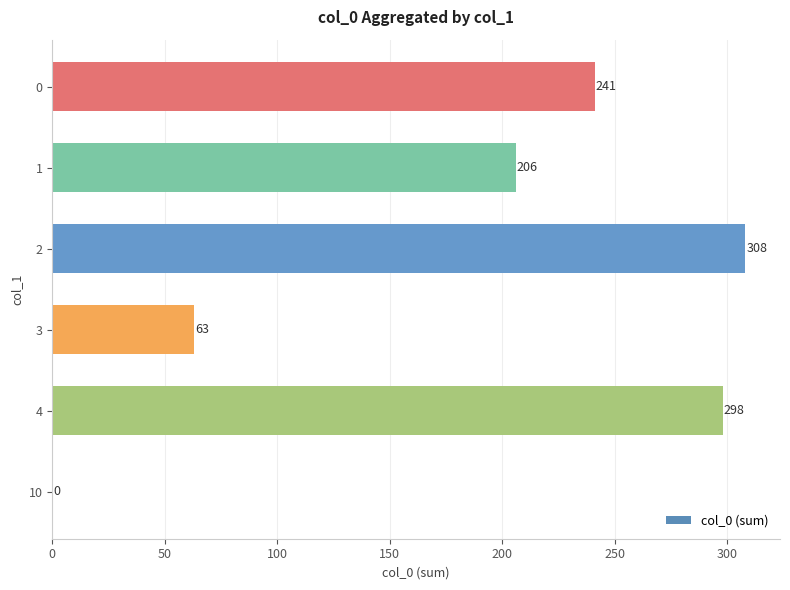

The chart shows a value of 241 at 0. True or false?

True